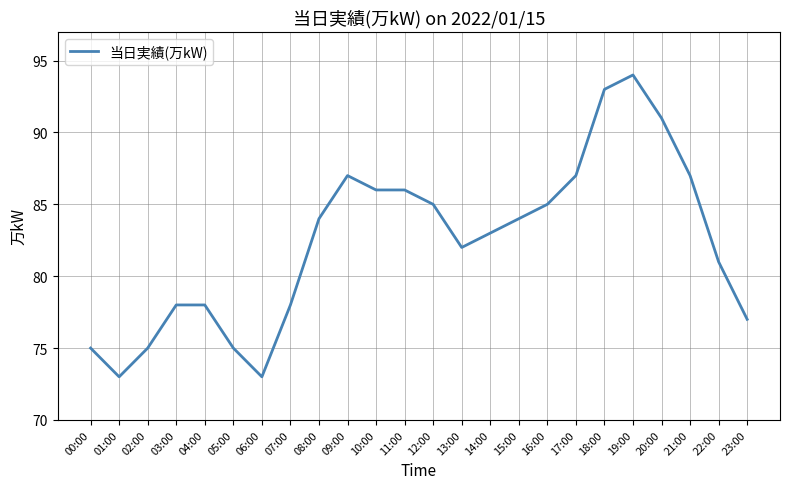

How many distinct data groups are displayed?

1